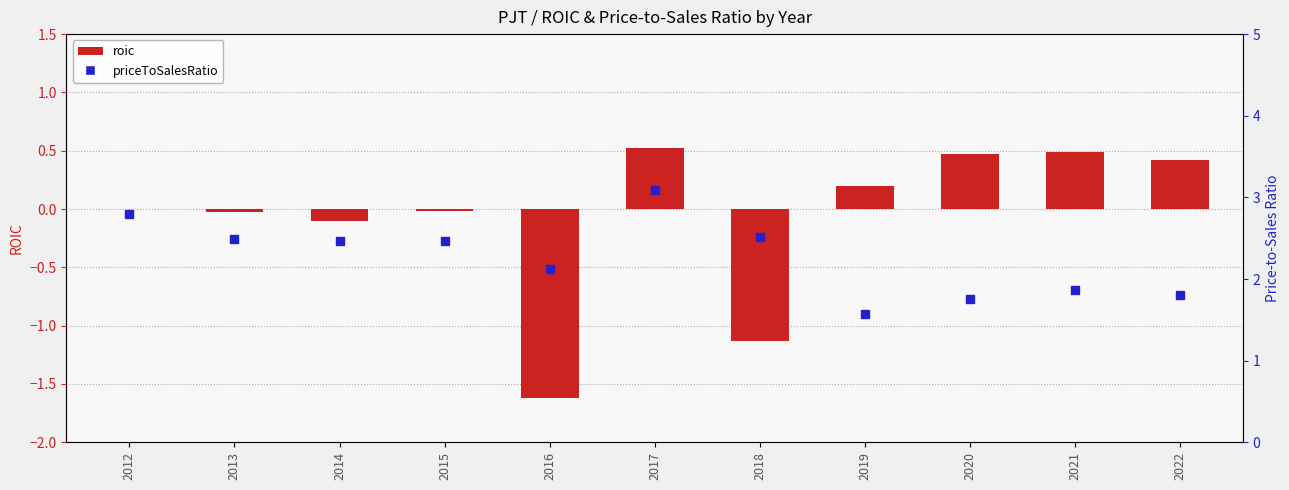

How many series are shown in this chart?

2